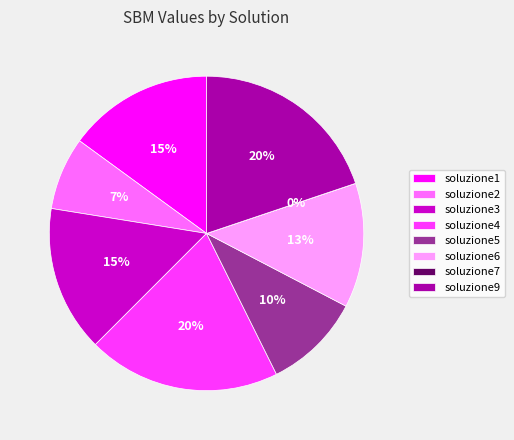

Combined, do soluzione2 and soluzione3 account for over 50%?

No